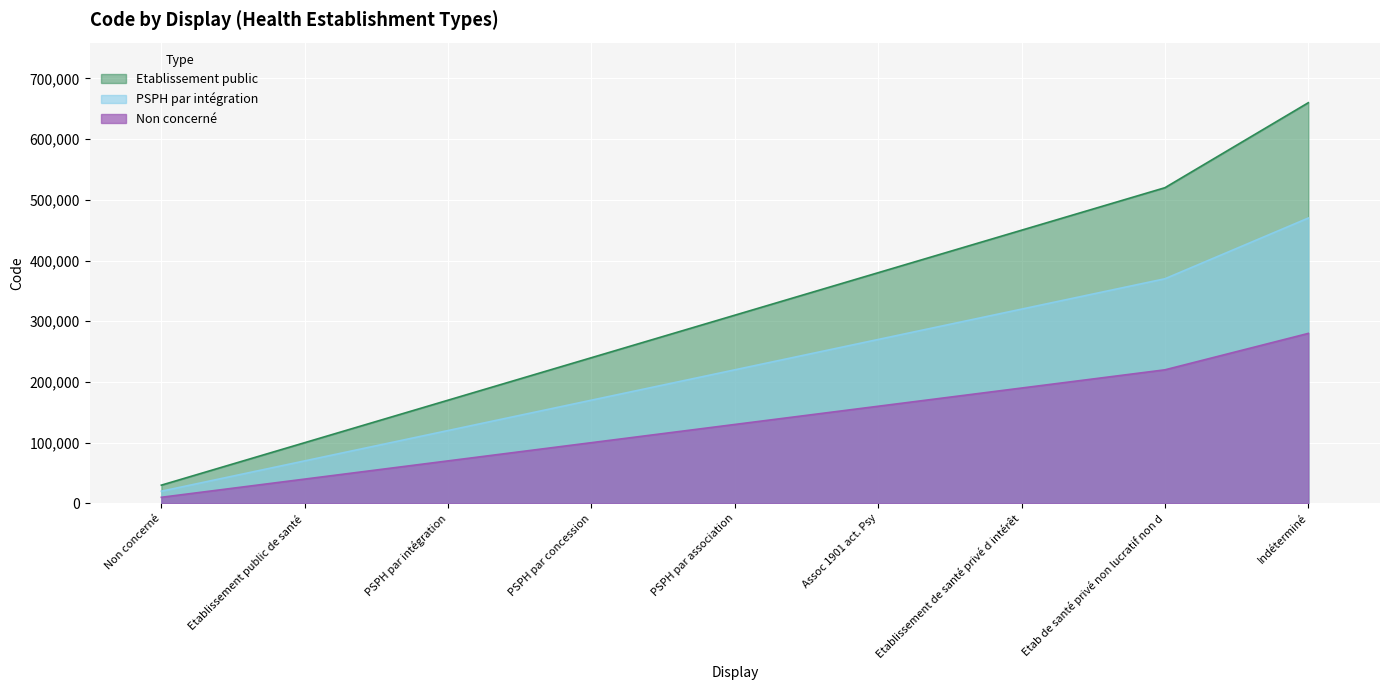

The value at PSPH par association is 216537. True or false?

False